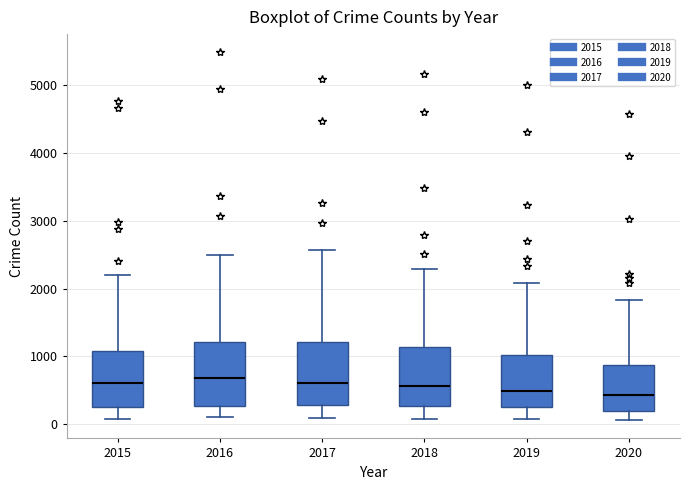

Reading left to right, transcribe this box plot: for each box, give where its median line is, the range the box spans, and where its two whiskers end, as read against the y-axis. The values are not printed on the chart, so give them approximately, as read against the axis.

2015: median 600, box 300 to 1100, whiskers 100 to 2200
2016: median 700, box 300 to 1200, whiskers 100 to 2500
2017: median 600, box 300 to 1200, whiskers 100 to 2600
2018: median 600, box 300 to 1100, whiskers 100 to 2300
2019: median 500, box 300 to 1000, whiskers 100 to 2100
2020: median 400, box 200 to 900, whiskers 100 to 1800